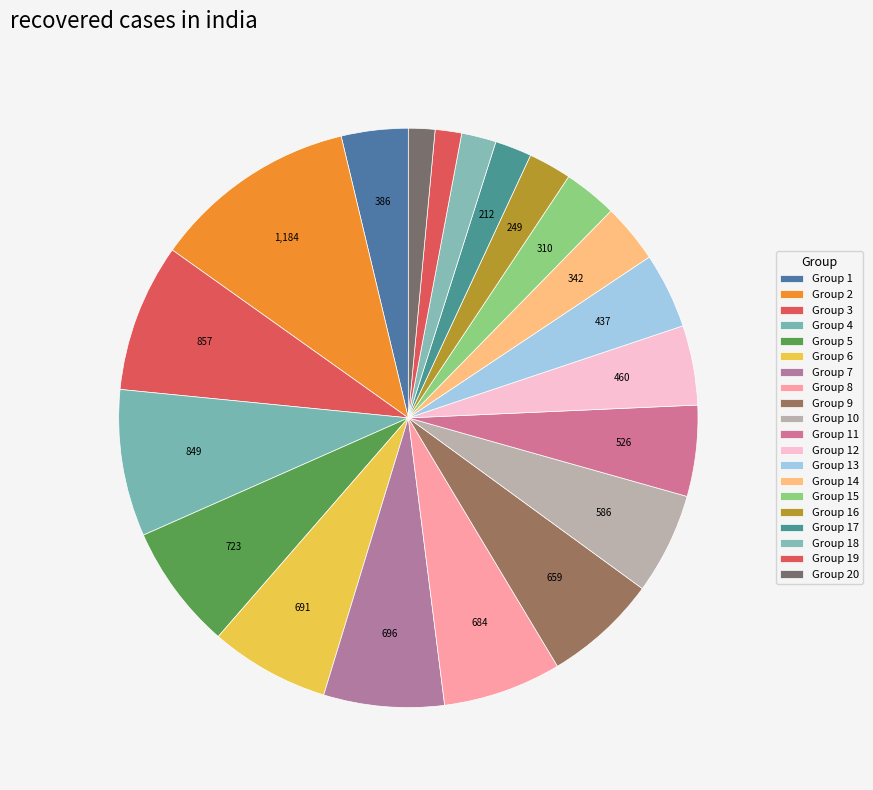

To the nearest percent, what is the average slice percentage?

5%